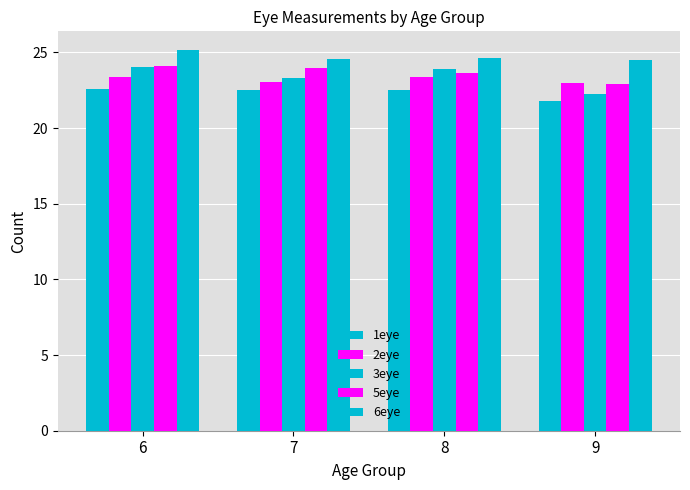

Are the bars horizontal?

No